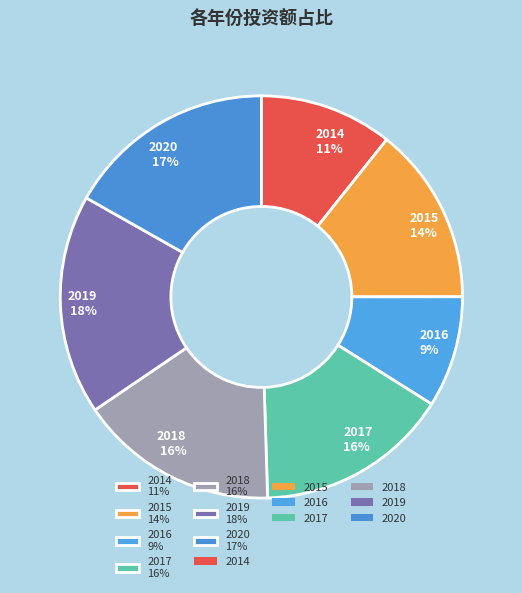

The 2015 slice represents 8% of the pie. True or false?

False